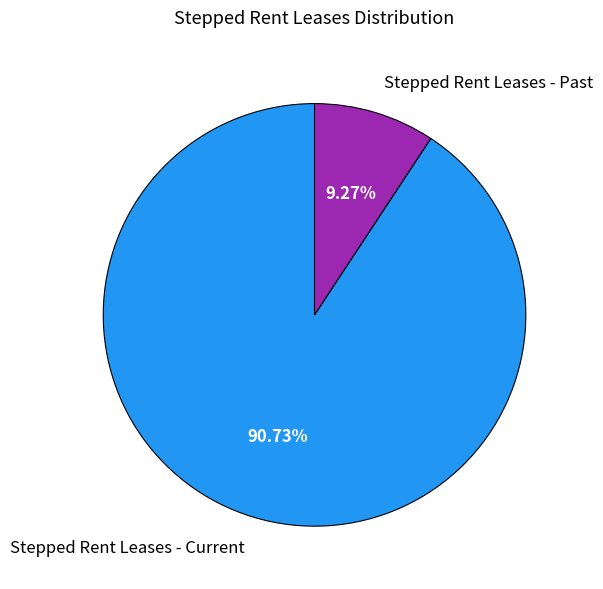

To the nearest percent, what percentage of the pie is Stepped Rent Leases - Current?

91%